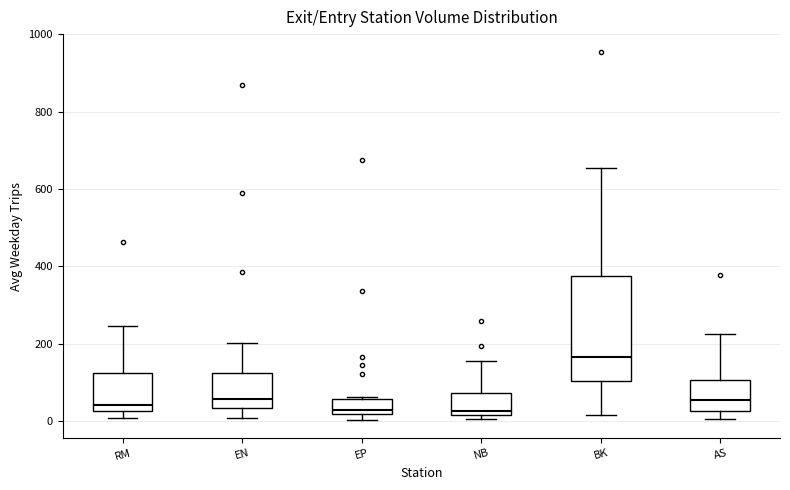

Reading left to right, transcribe this box plot: for each box, give where its median line is, the range the box spans, and where its two whiskers end, as read against the y-axis. The values are not printed on the chart, so give them approximately, as read against the axis.

RM: median 40, box 20 to 120, whiskers 0 to 240
EN: median 60, box 40 to 120, whiskers 0 to 200
EP: median 20 (just above the box's lower edge), box 20 to 60, whiskers 0 to 60
NB: median 20 (just above the box's lower edge), box 20 to 80, whiskers 0 to 160
BK: median 160, box 100 to 380, whiskers 20 to 660
AS: median 60, box 20 to 100, whiskers 0 to 220